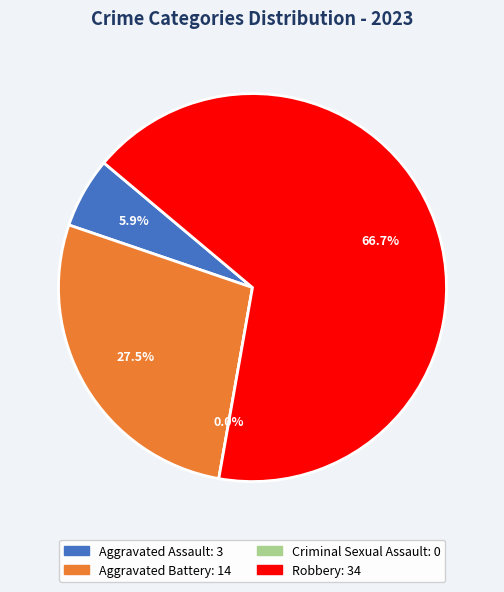

To the nearest percent, what is the difference between the Aggravated Assault and Robbery slice percentages?

61%